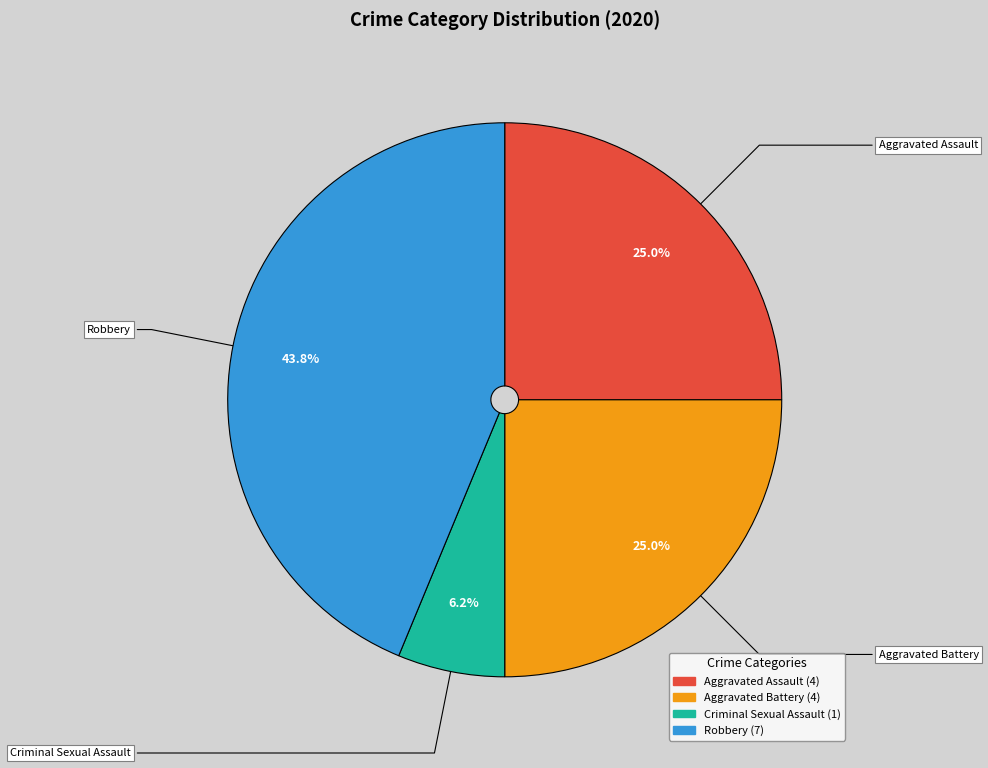

How many slices are in this pie chart?

4